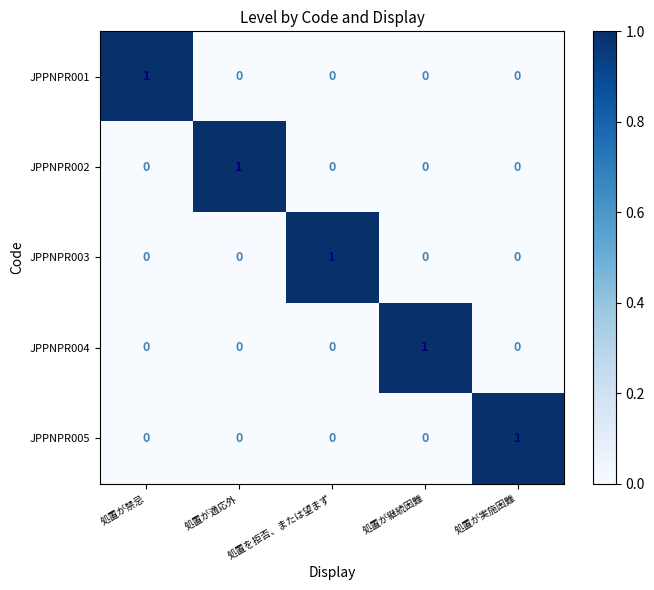

Is the value of JPPNPR001 at 処置が適応外 greater than the value of JPPNPR003 at 処置を拒否、または望まず?

No